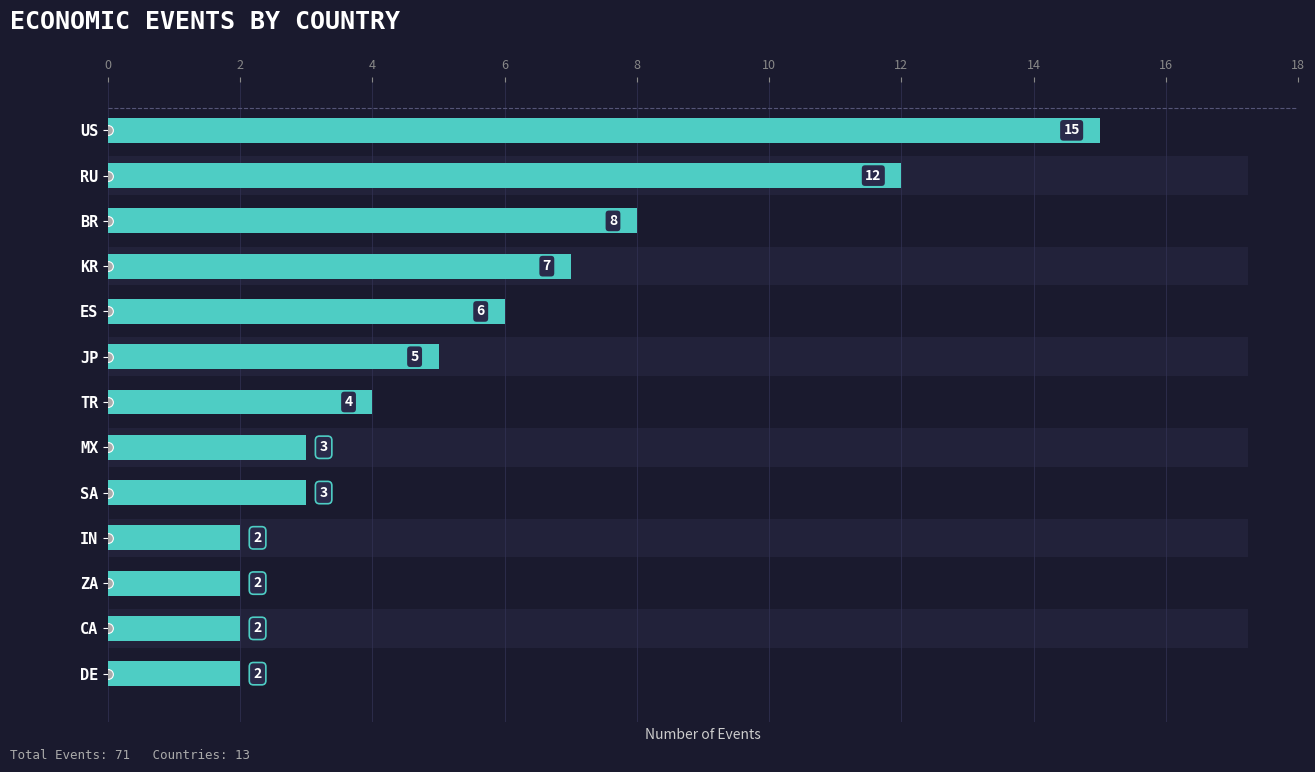

The chart shows a value of 3 at CA. True or false?

False